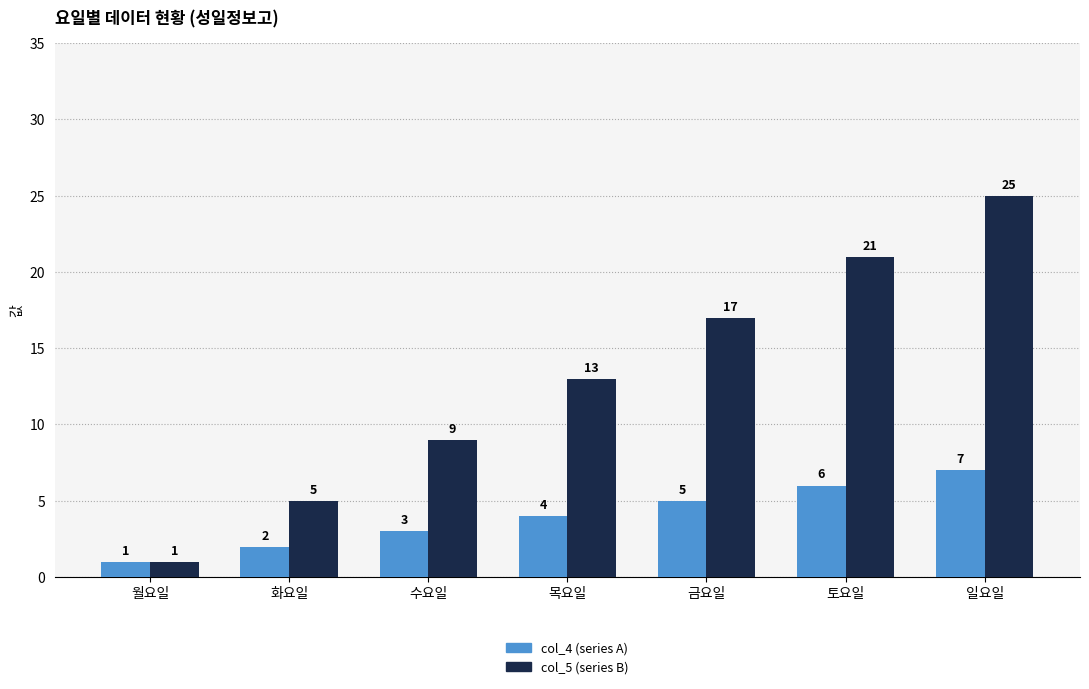

Rank the series by their average value, from lowest to highest.

col_4 (series A), col_5 (series B)